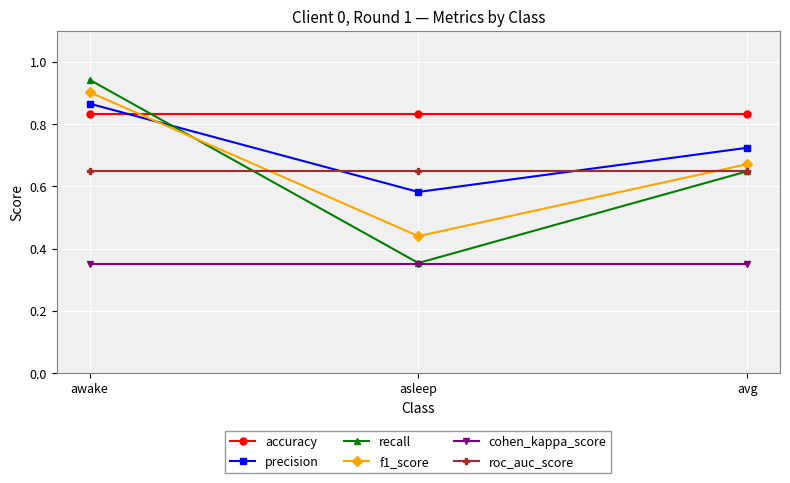

Which category has the highest value in the precision series?

awake